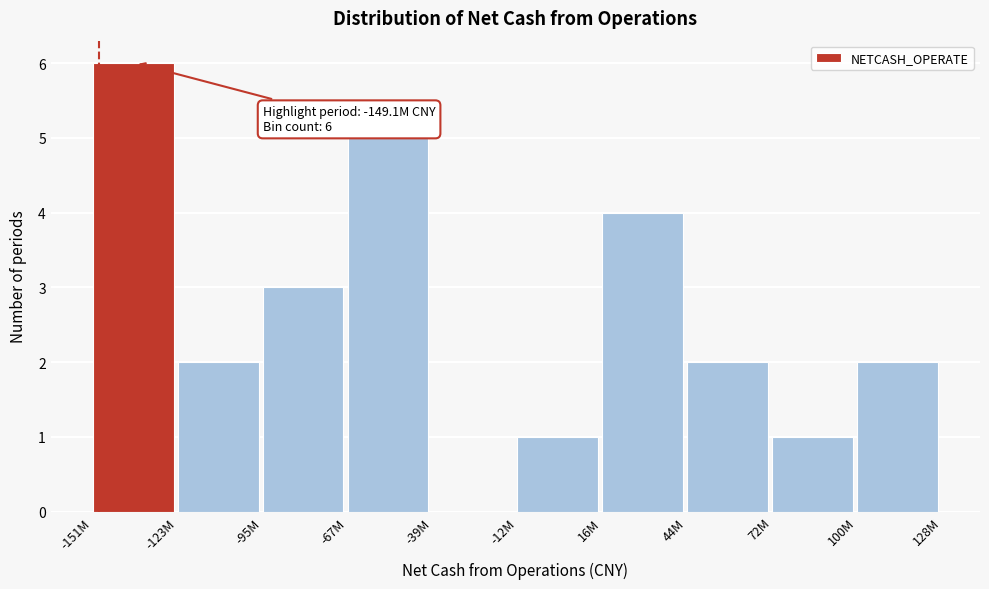

Reading left to right, extract all data points from this chart.

-151M=6	-123M=2	-95M=3	-67M=5	-39M=0	-12M=1	16M=4	44M=2	72M=1	100M=2